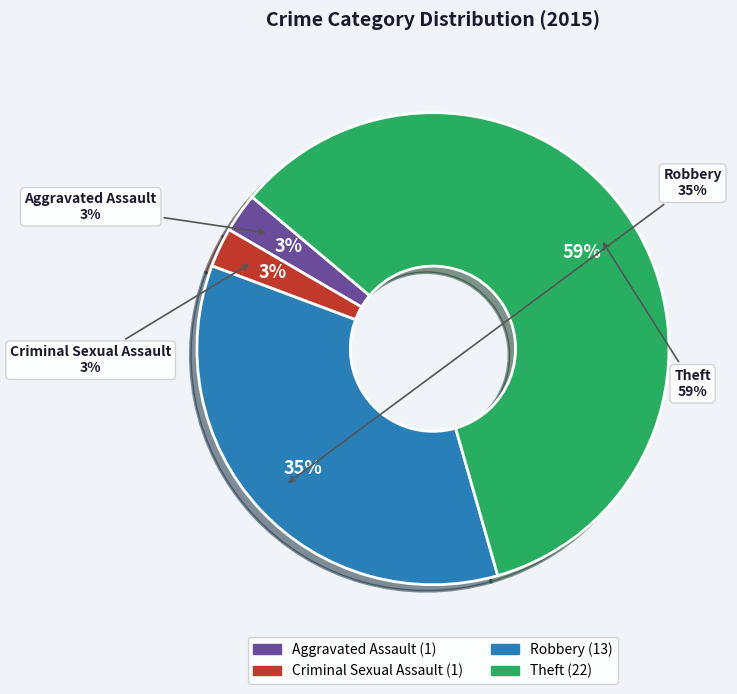

Rank the categories by value from highest to lowest.

Theft, Robbery, Aggravated Assault, Criminal Sexual Assault